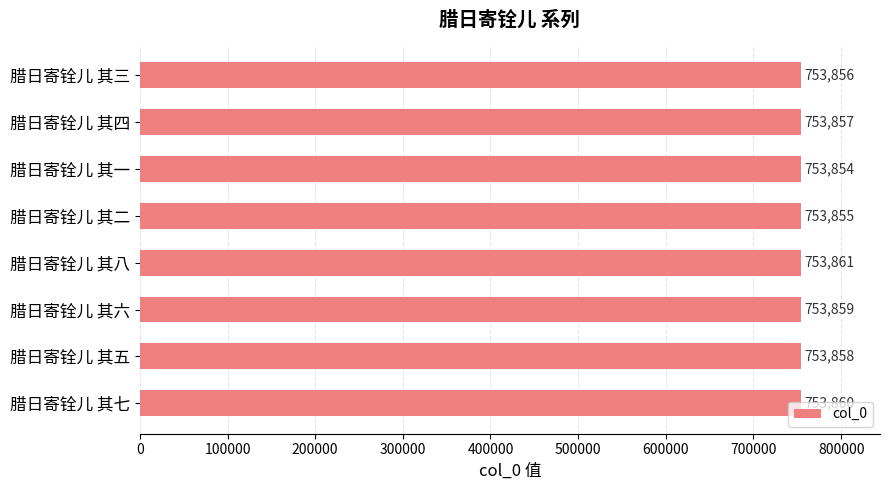

What is the average value?

753858